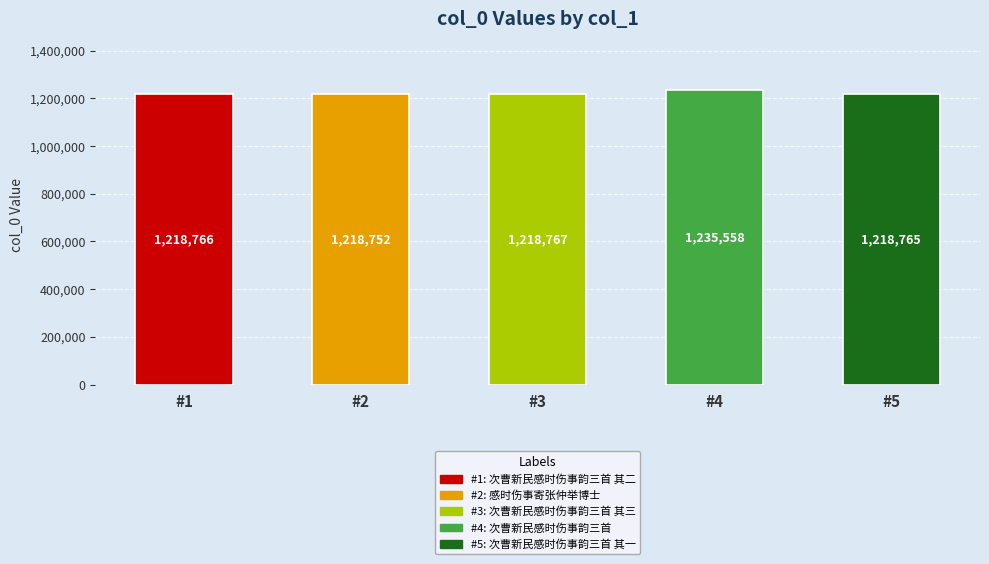

Does the chart contain stacked bars?

No